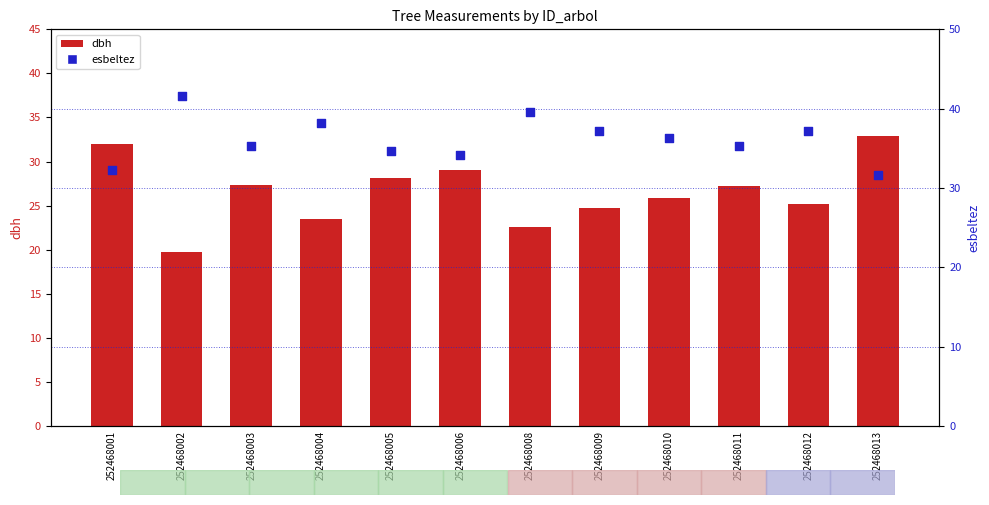

Which series contains the highest Y value?

esbeltez